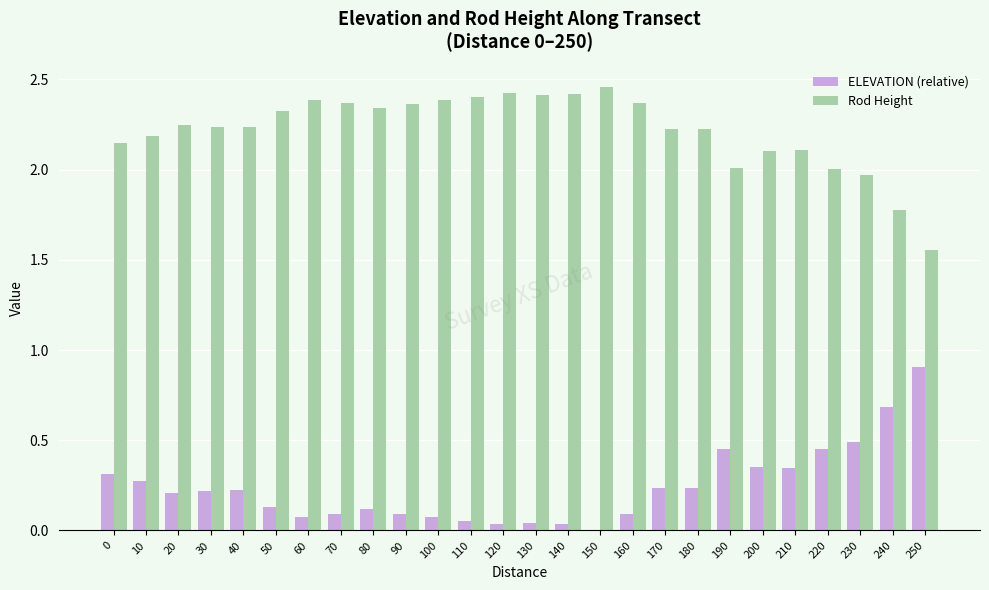

What is the sum of the Rod Height values at 20 and 160?

4.6